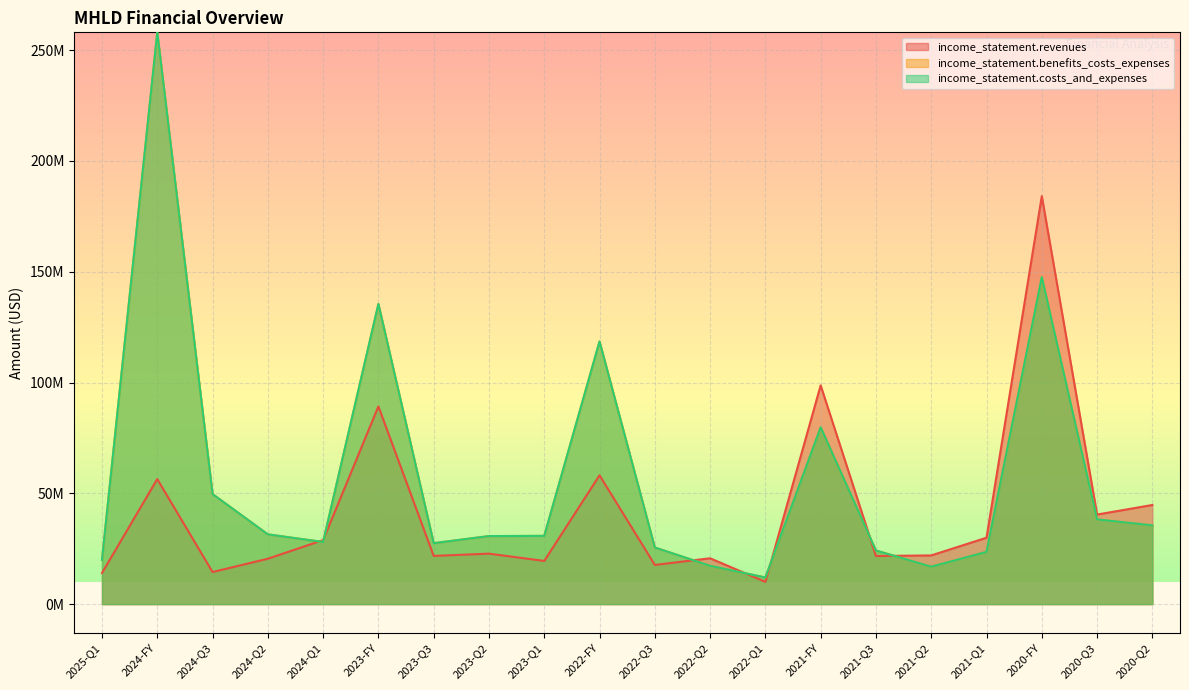

At which label is income_statement.benefits_costs_expenses closest to 135032000?

2023-FY